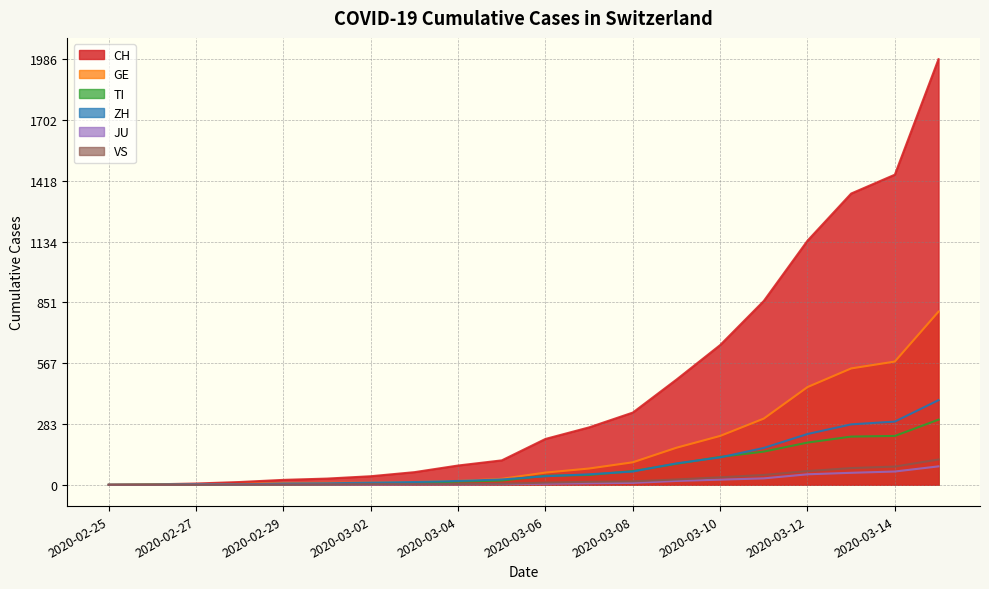

What is the total value across all series at 2020-03-02?

68